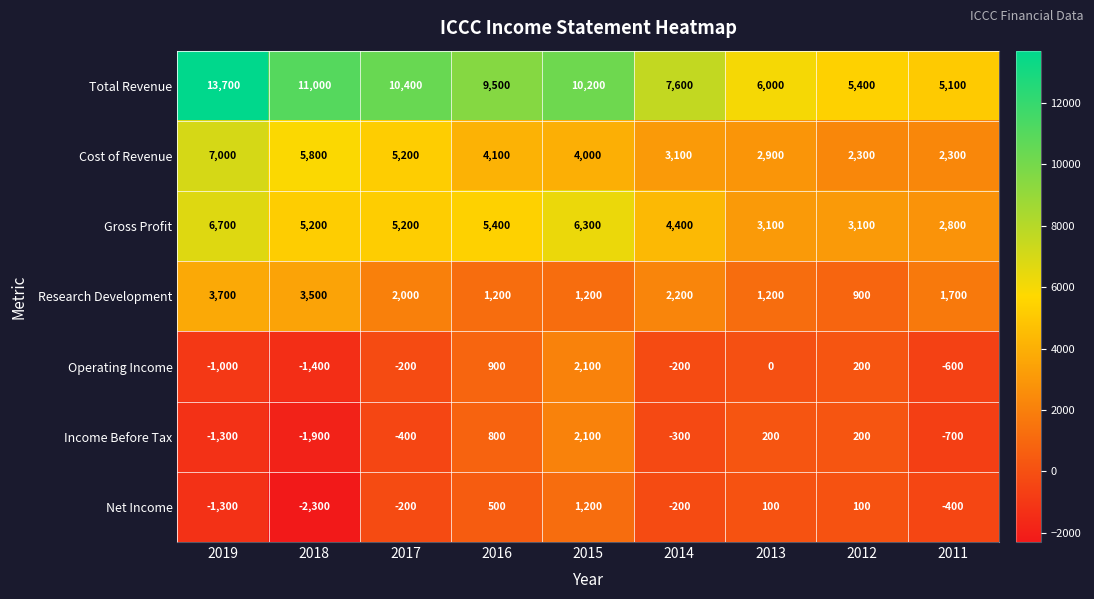

The Income Before Tax series shows -1232 at 2011. True or false?

False